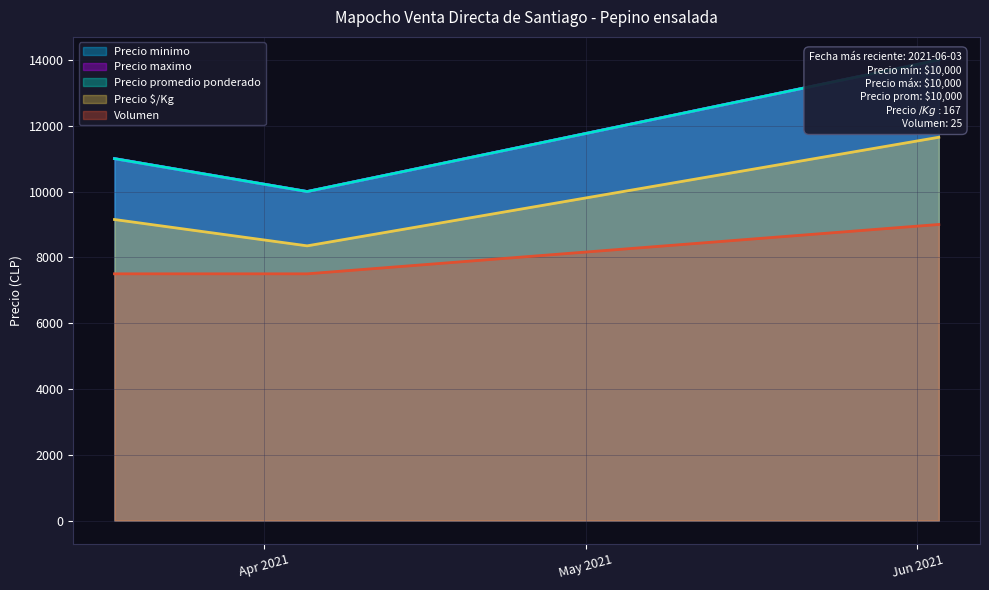

Which category has the lowest value across all series?

2021-03-18